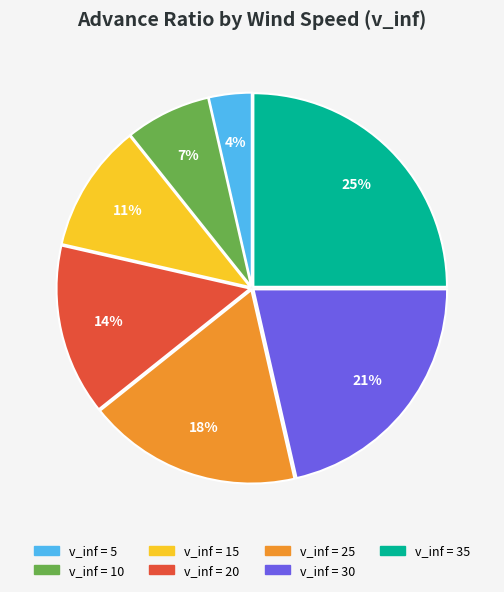

How many slices are in this pie chart?

7